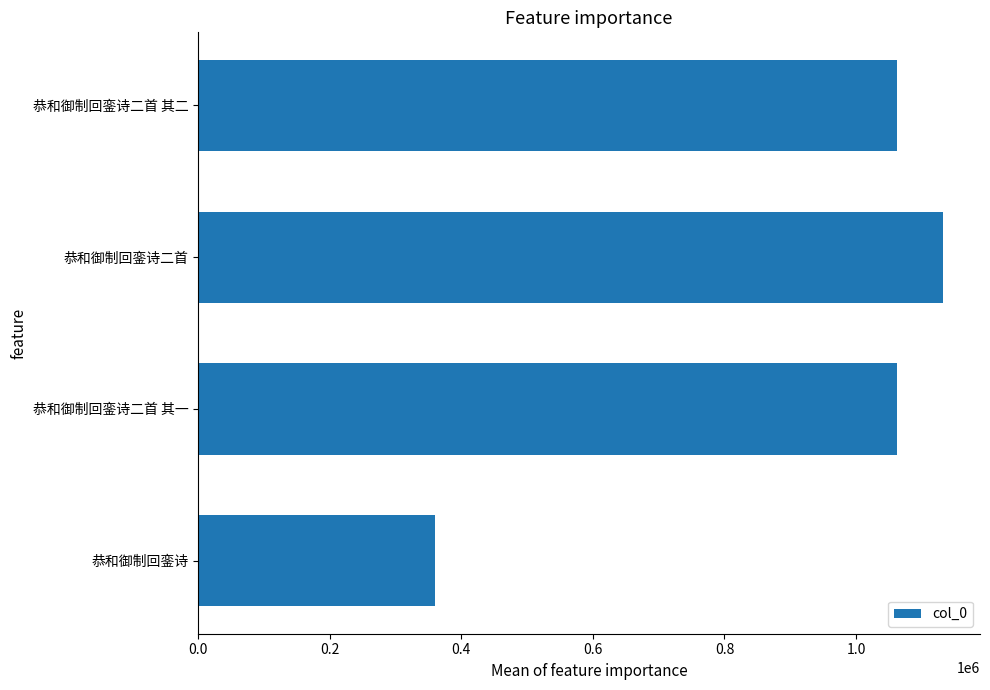

Between 恭和御制回銮诗二首 and 恭和御制回銮诗, which is larger?

恭和御制回銮诗二首